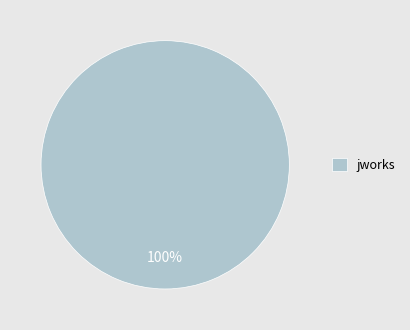

Rank the categories by value from lowest to highest.

jworks